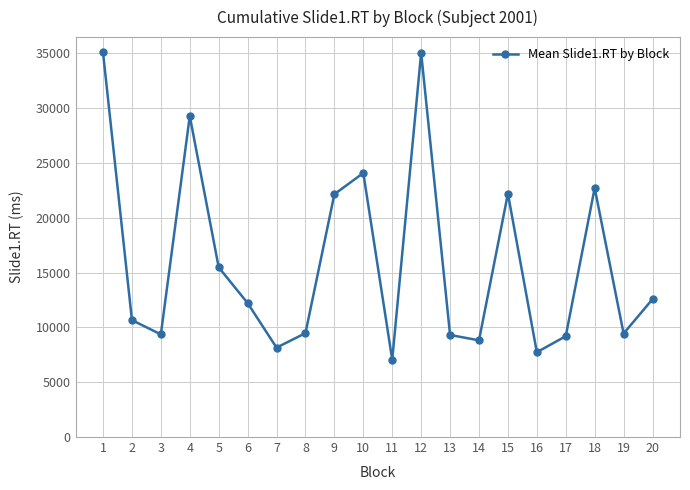

Where is the first local minimum?

3